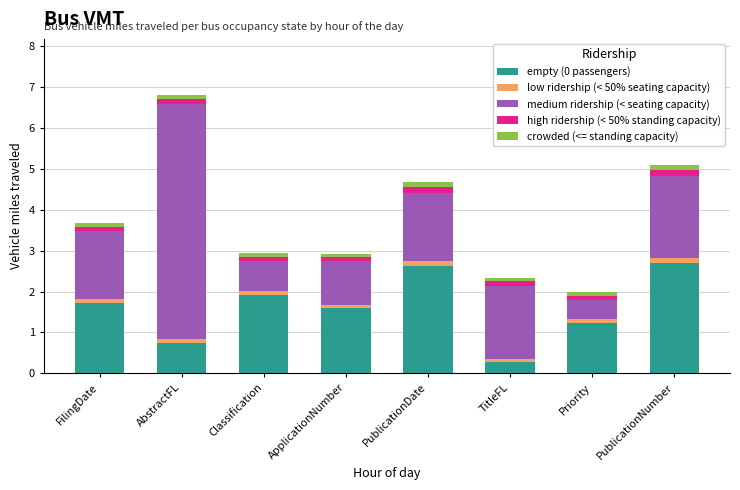

Is it true that empty (0 passengers) equals 0.7 at AbstractFL?

True